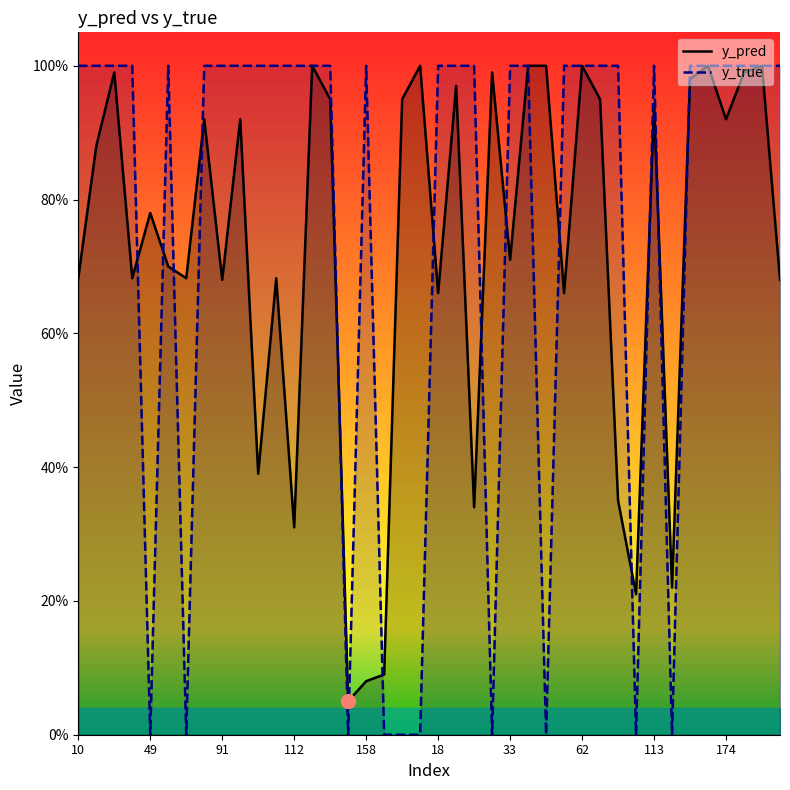

What are all the series names shown in the legend?

y_pred, y_true